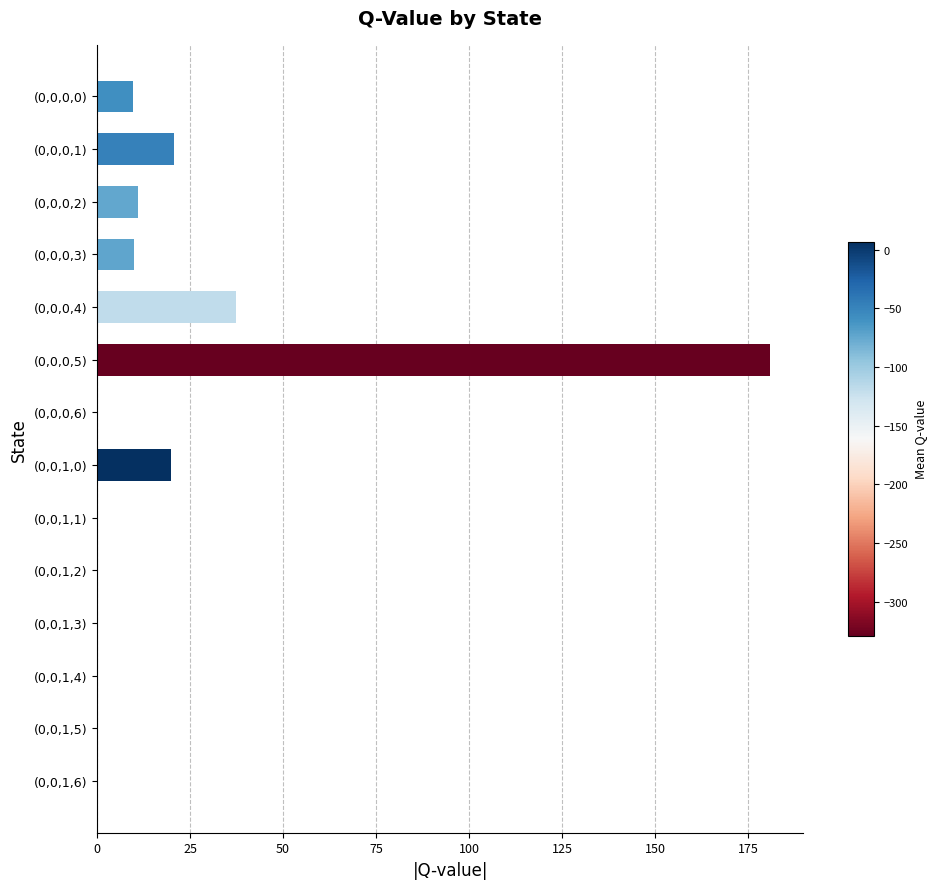

Where is the data nearest to the value 90?

(0,0,0,4)